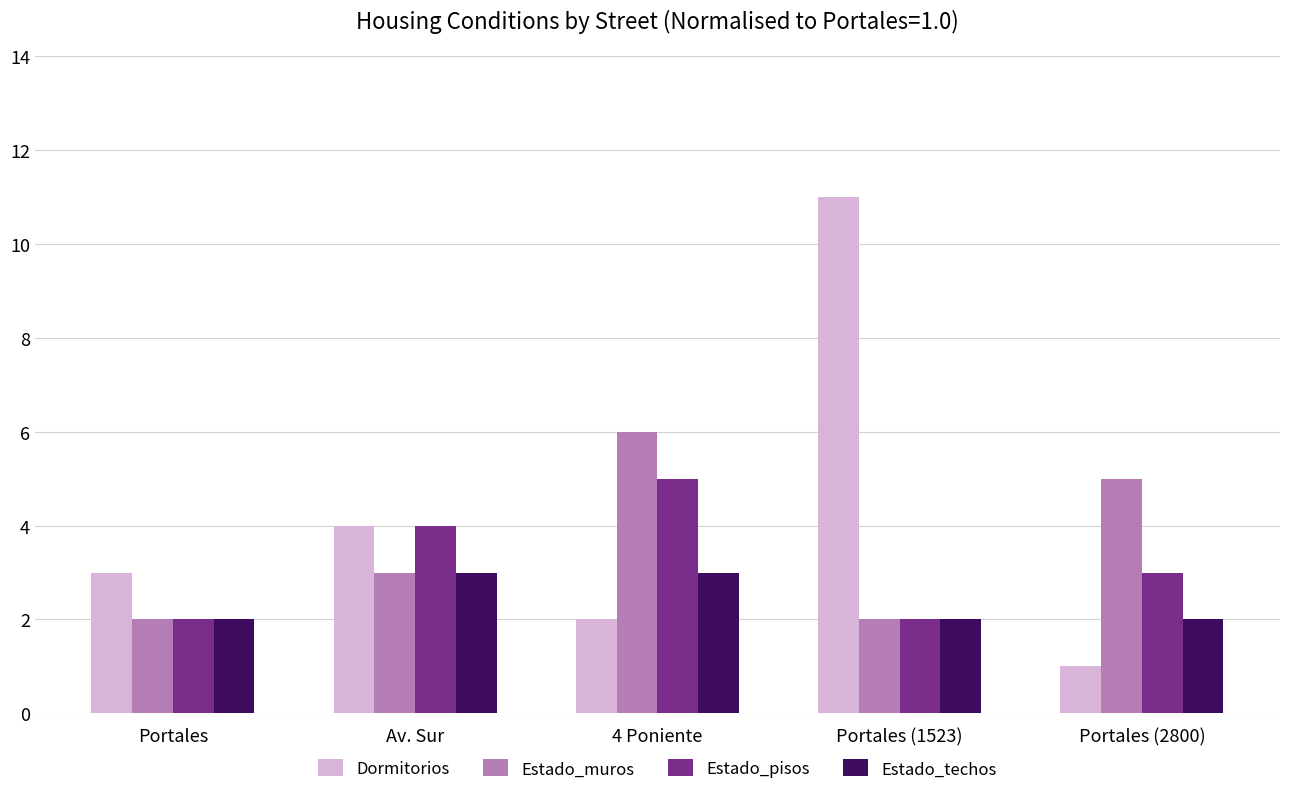

How many values in the Estado_pisos series are below 3?

2